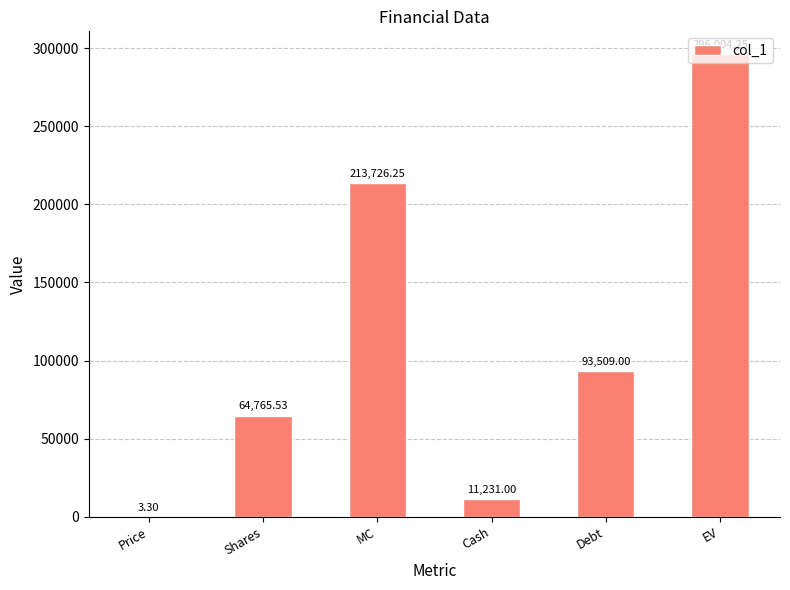

What is the change in value from Cash to EV?

+284773.2